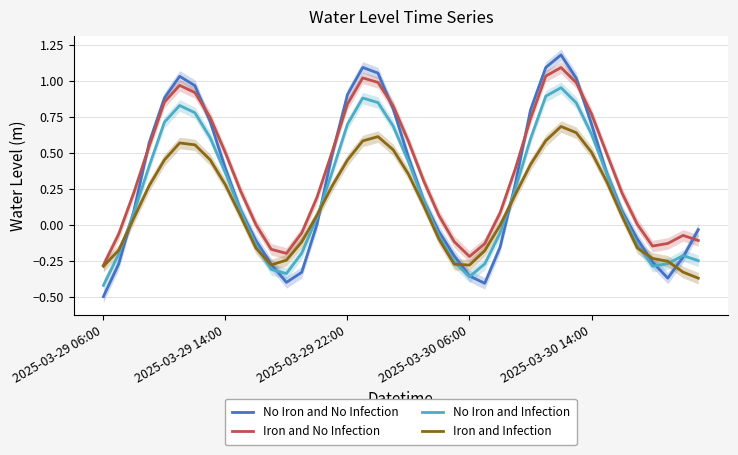

Rank the series at 2025-03-29 06:00 from lowest to highest value.

No Iron and No Infection, No Iron and Infection, Iron and Infection, Iron and No Infection